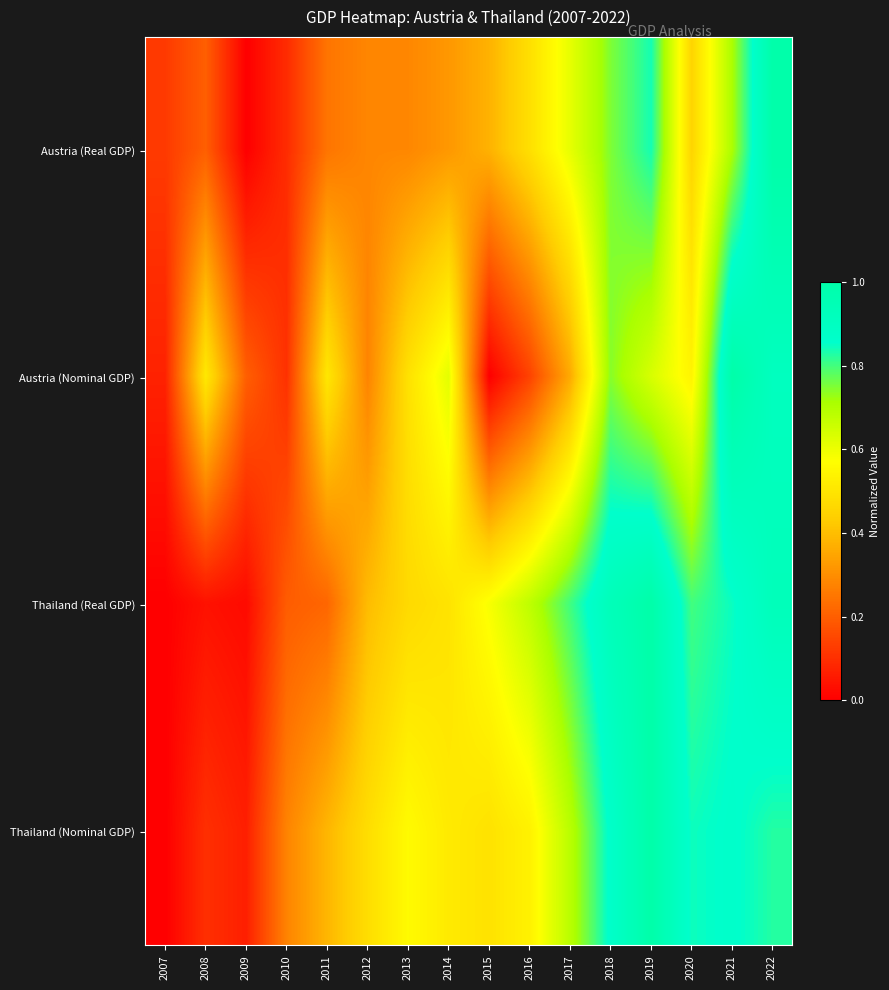

At how many categories does at least one series exceed 0?

16